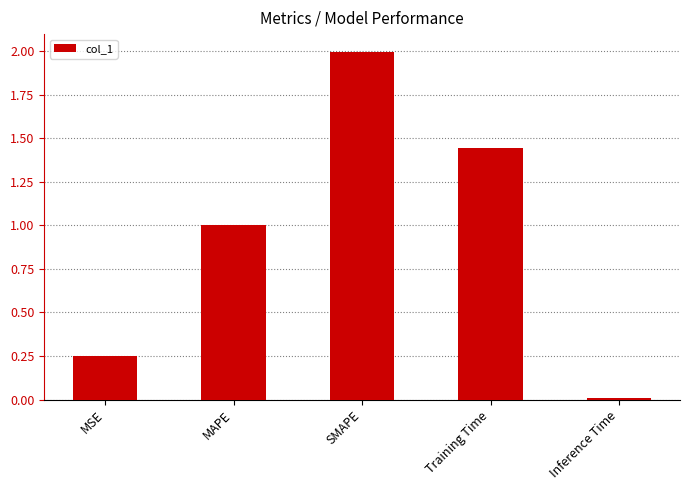

Are the bars horizontal?

No